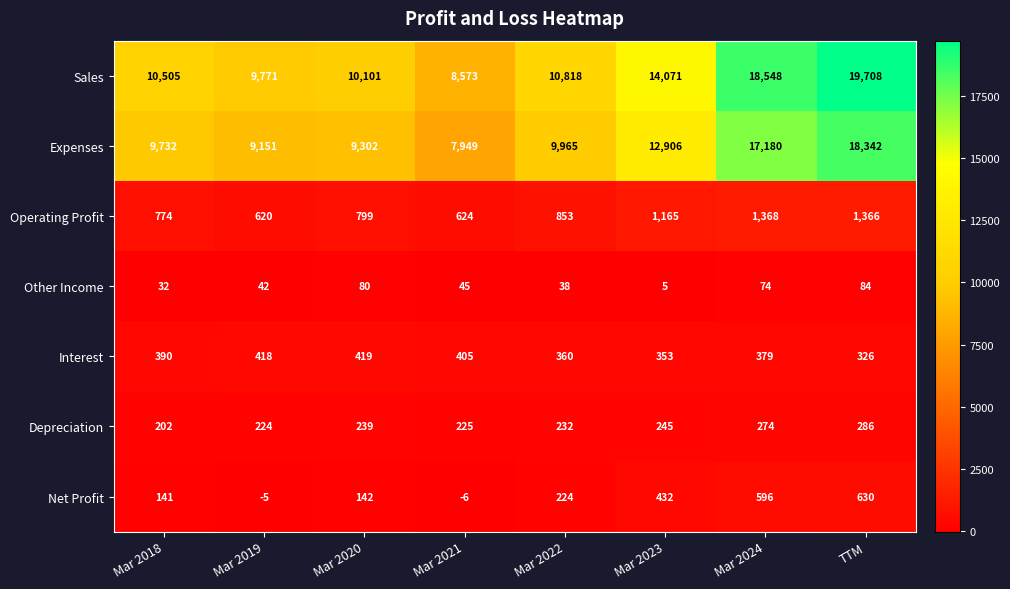

At which label is Depreciation closest to 244?

Mar 2023